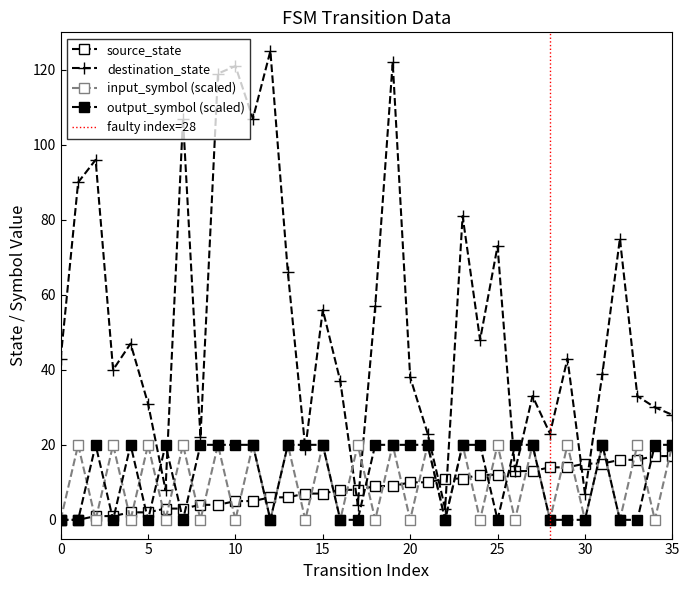

List the labels in order of destination_state value, smallest first.

22, 17, 30, 6, 26, 14, 8, 21, 28, 35, 34, 5, 27, 33, 16, 20, 31, 3, 0, 29, 4, 24, 15, 18, 13, 25, 32, 23, 1, 2, 7, 11, 9, 10, 19, 12